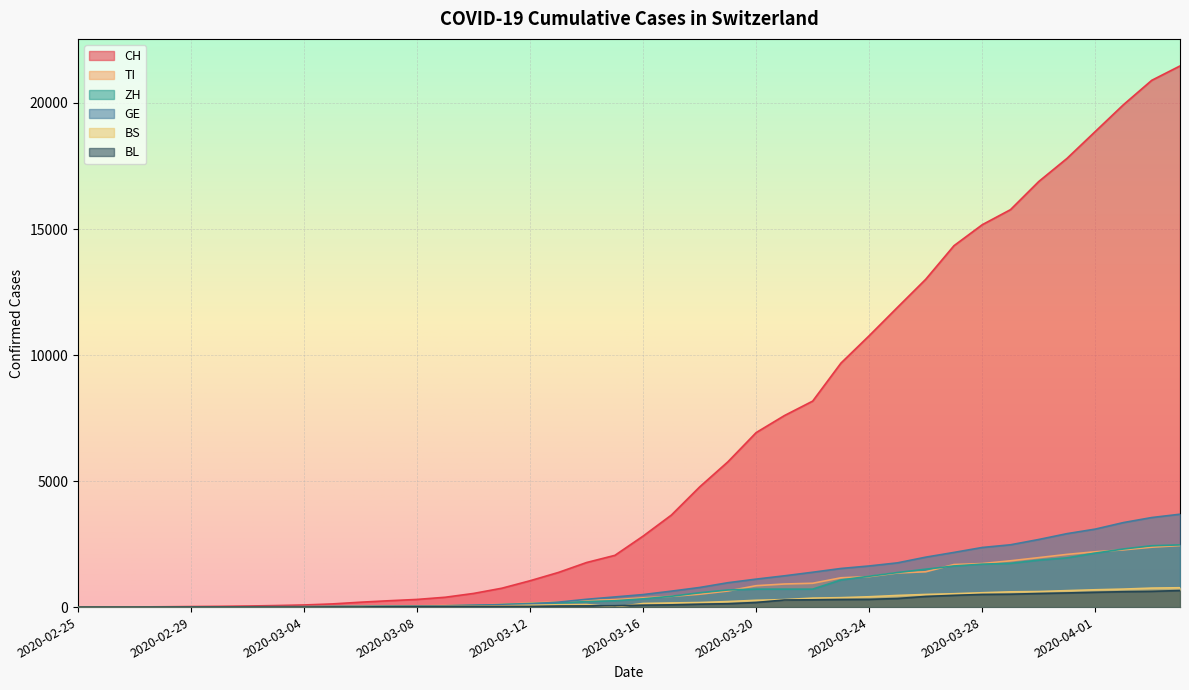

True or false: BS has a value of 1 at 2020-03-01.

False